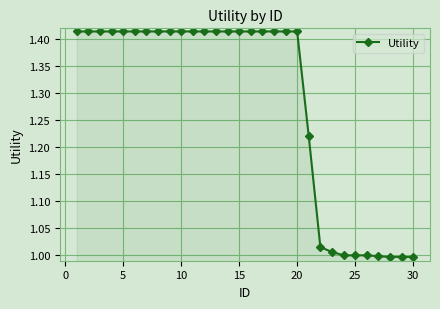

What is the difference between the maximum and second lowest values?

0.4